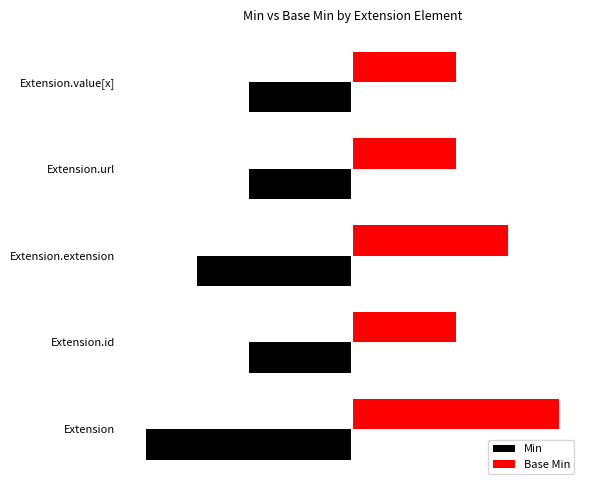

Which series has the largest total across all categories?

Base Min